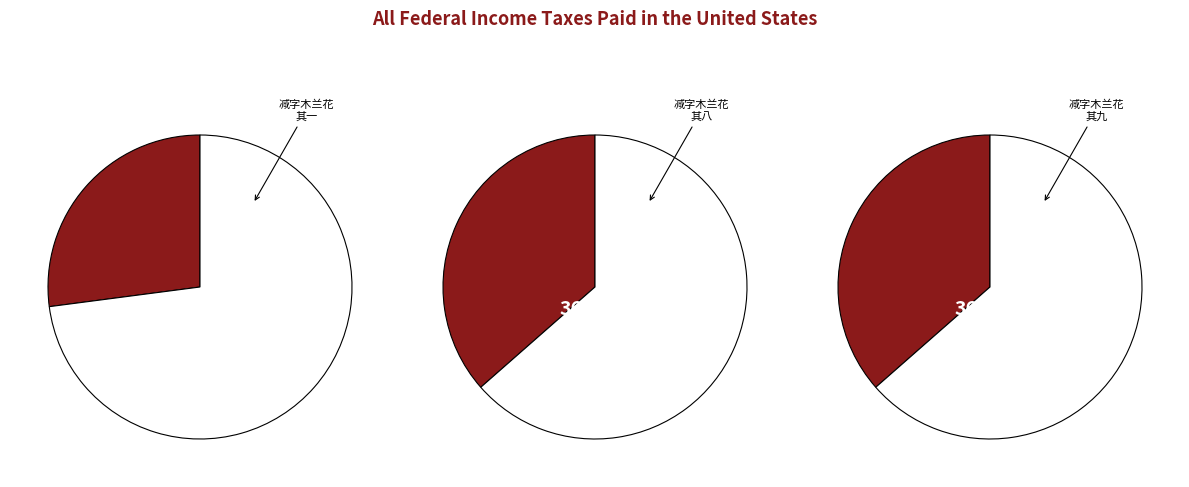

The 减字木兰花·伃儿读今从军乐 slice represents 17% of the pie. True or false?

False